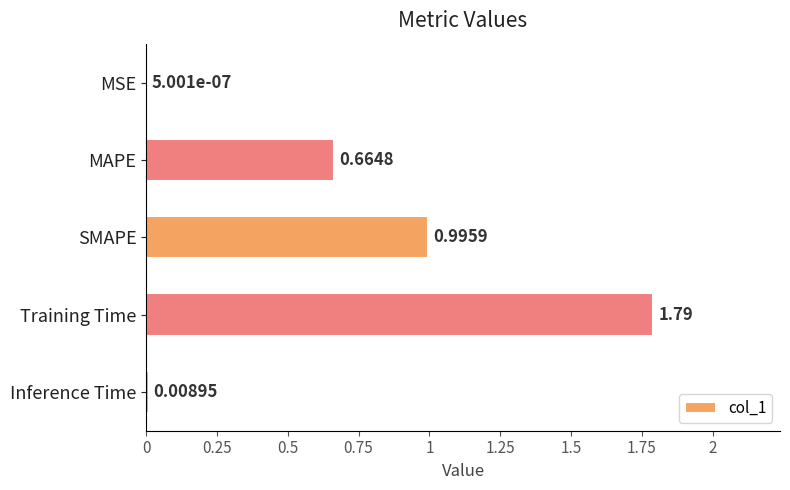

At which label is the value closest to 0?

MSE